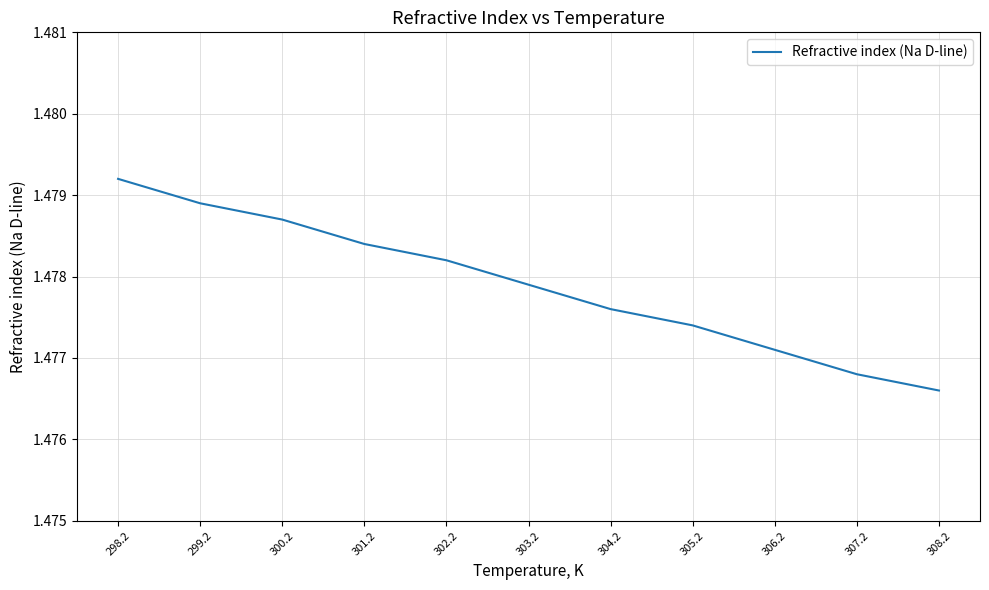

What position from the left is 302.2?

5